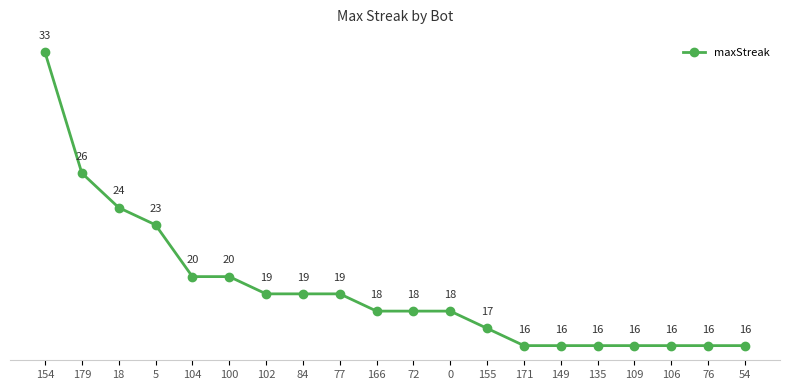

What is the difference between the maximum and minimum values?

17